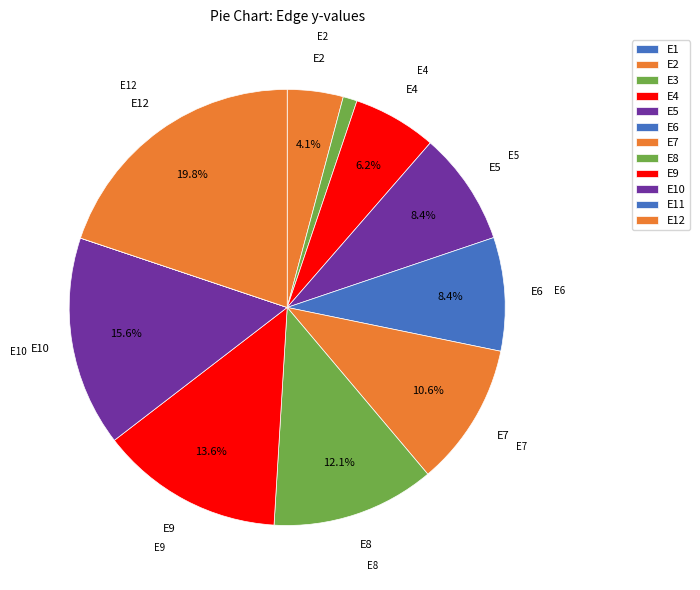

Which category has the smallest portion of the pie?

E1